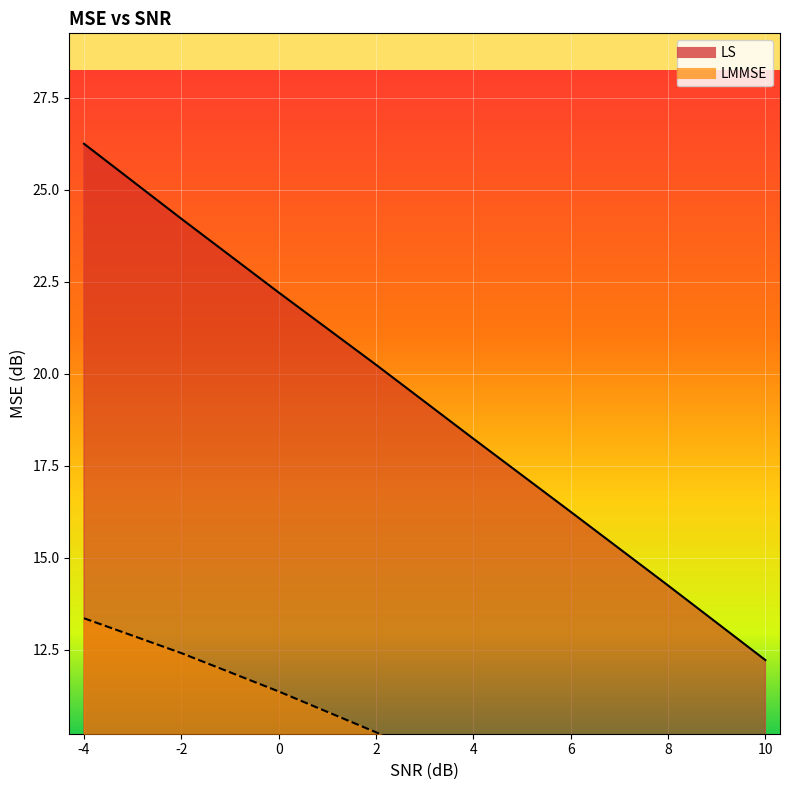

At which category is the sum across all series the highest?

-4.0